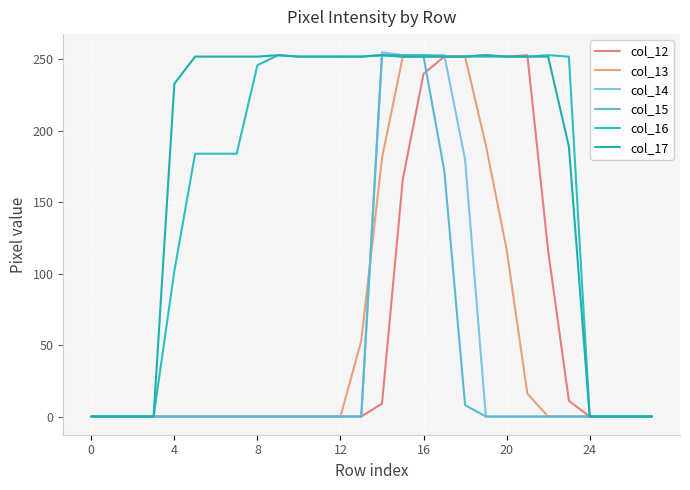

What are all the series names shown in the legend?

col_12, col_13, col_14, col_15, col_16, col_17